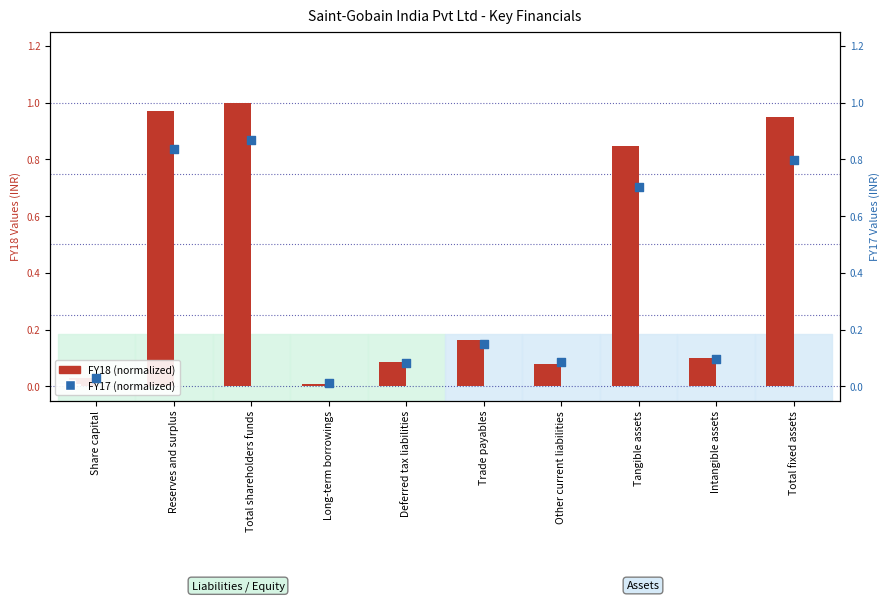

What is the total value across all series at Reserves and surplus?

1.8